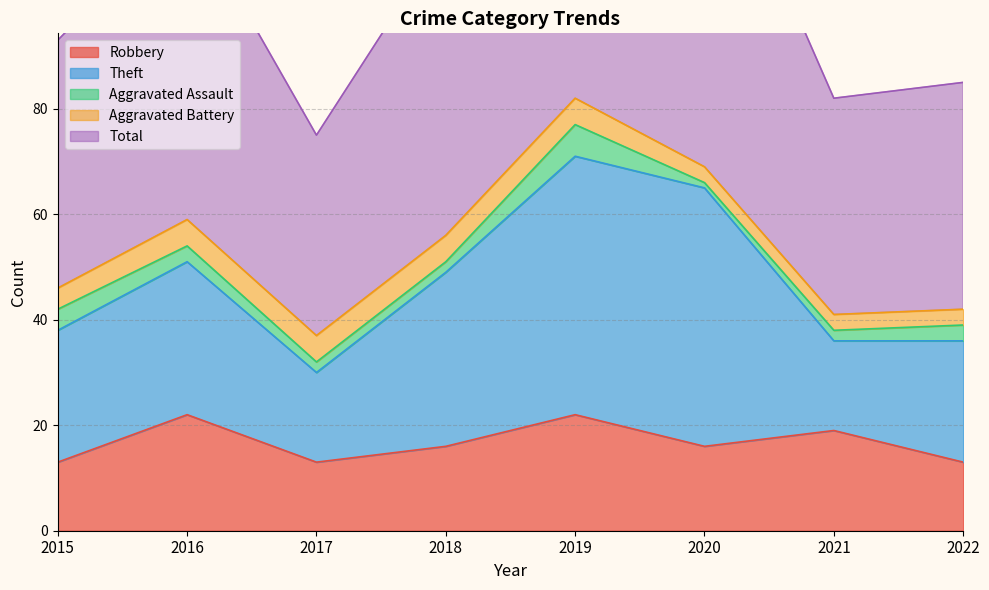

What is the value of the Aggravated Battery point at the 8th from the left?

3